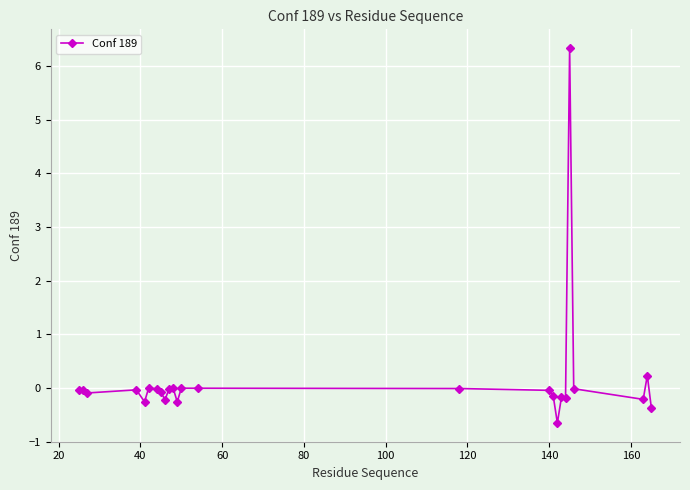

What is the minimum value shown in the chart?

-0.7